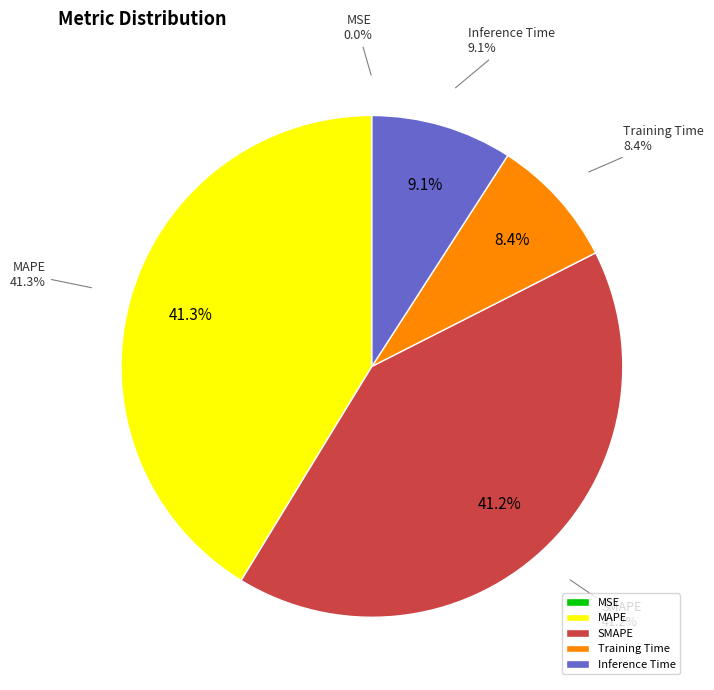

To the nearest percent, what is the difference between the largest and smallest slice percentages?

41%